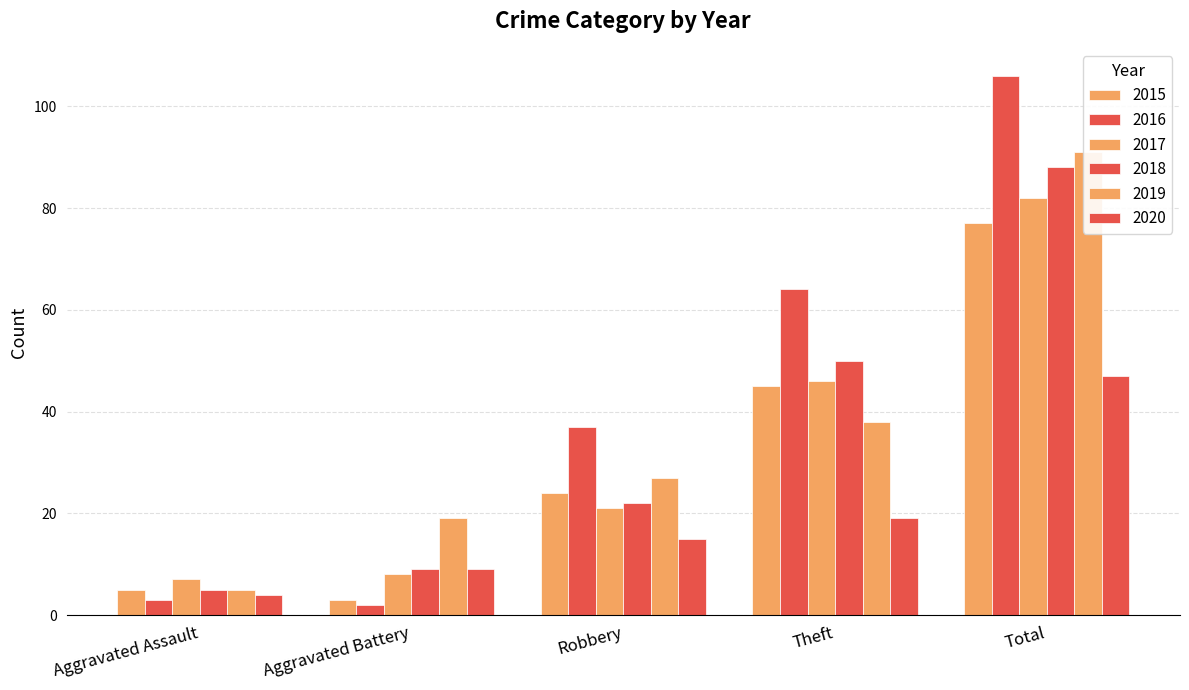

Which label corresponds to the smallest value in the chart?

Aggravated Battery